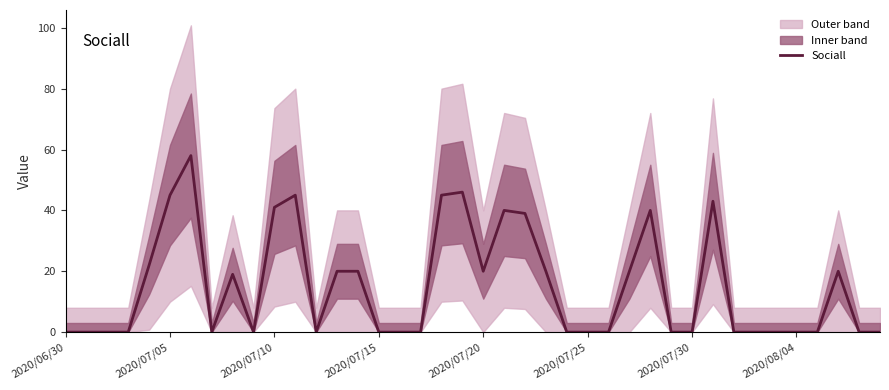

Which has a higher value, 26 or 8?

8